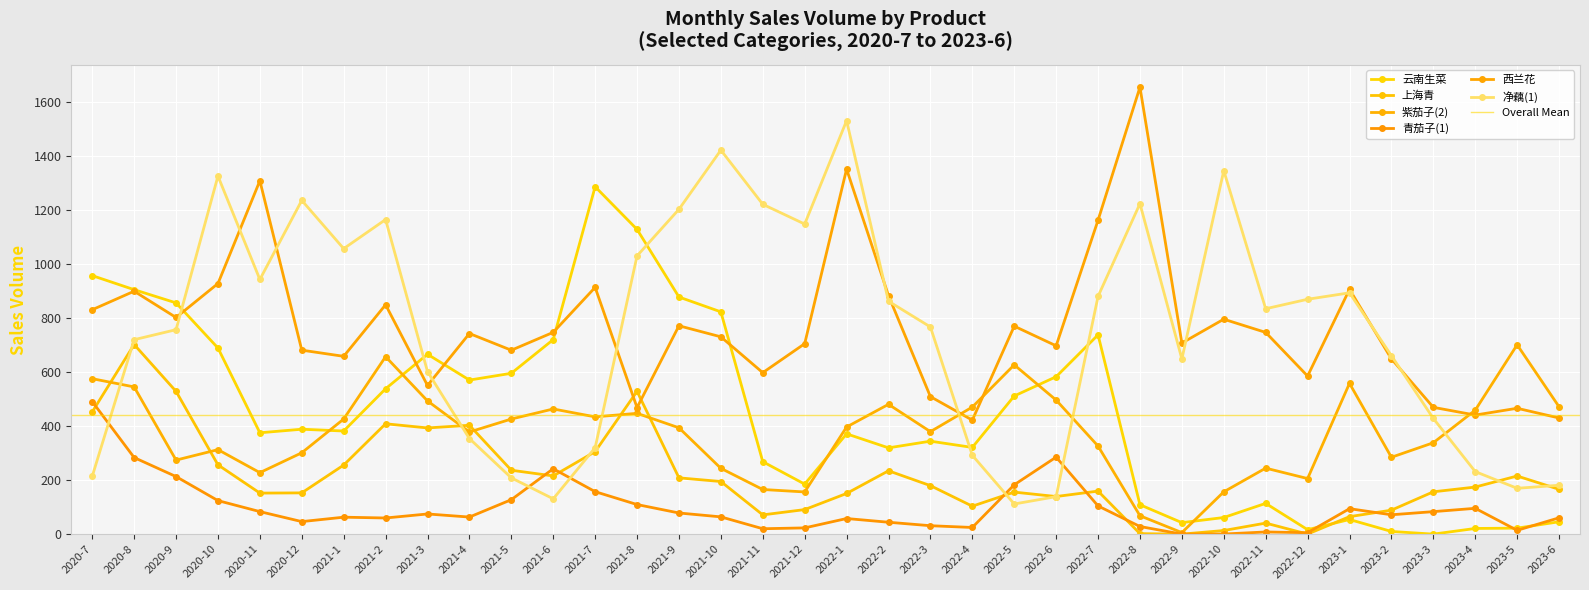

Which series has the widest spread of values?

净藕(1)